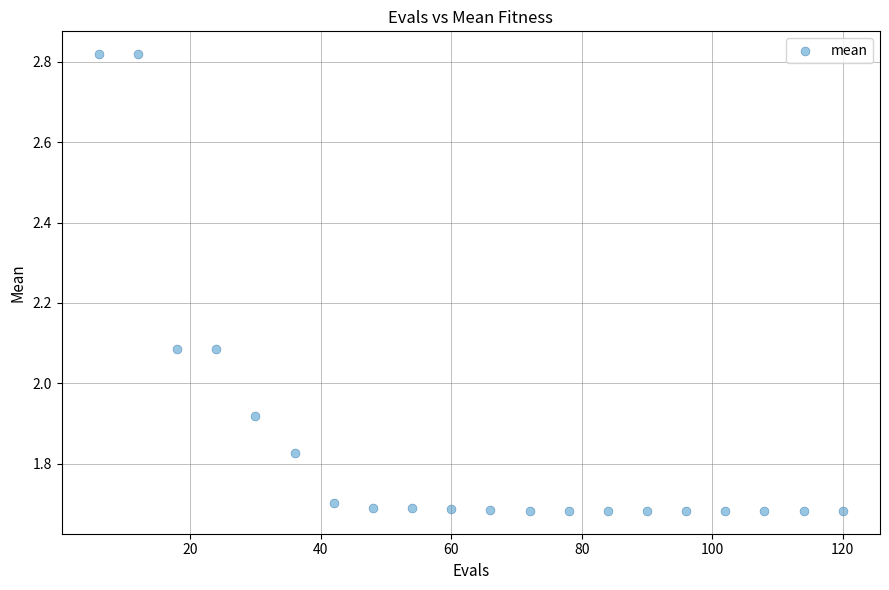

What is the range of Y values (max minus min)?

1.1